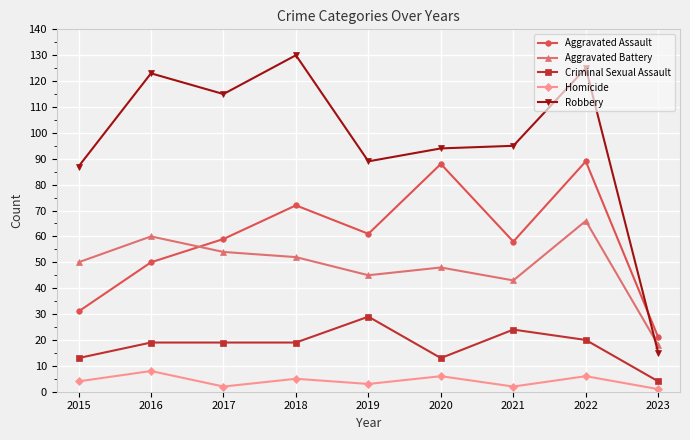

Which category has the highest value across all series?

2018